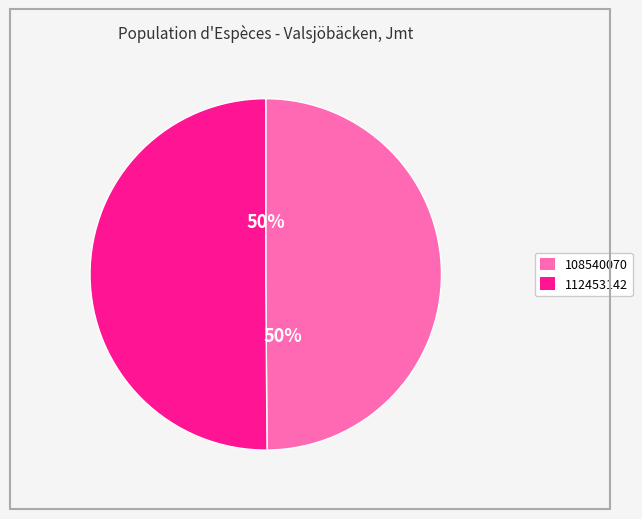

What is the ratio of the value at 108540070 to the value at 112453142?

1.0